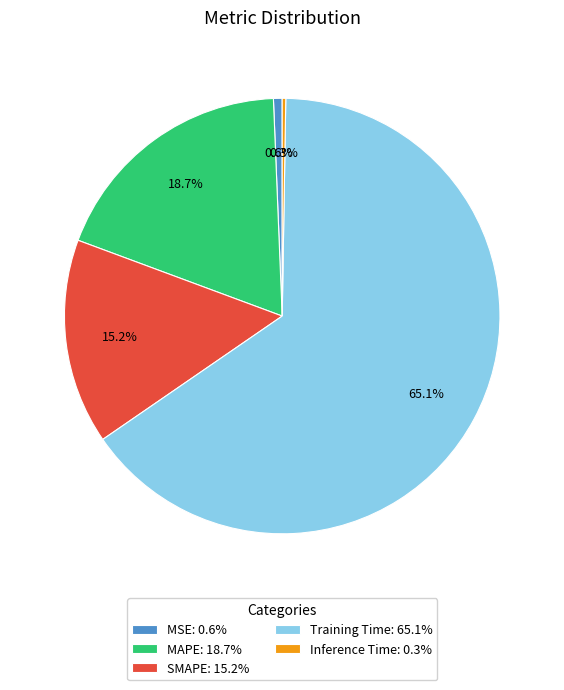

Is the sum of Training Time: 65.1% and MAPE: 18.7% greater than half?

Yes